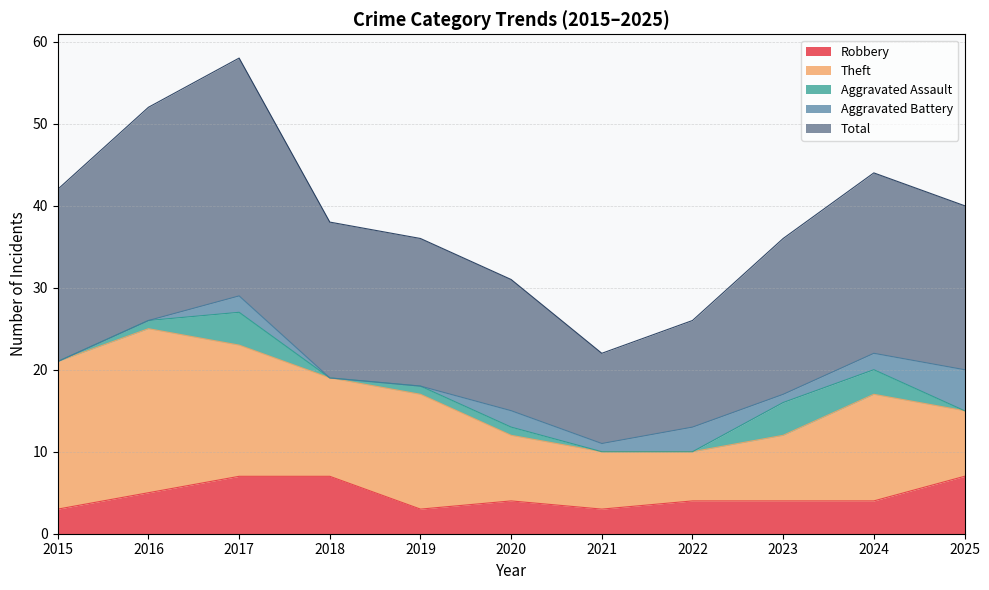

In Theft, how many points are higher than both neighbors (excluding endpoints)?

3